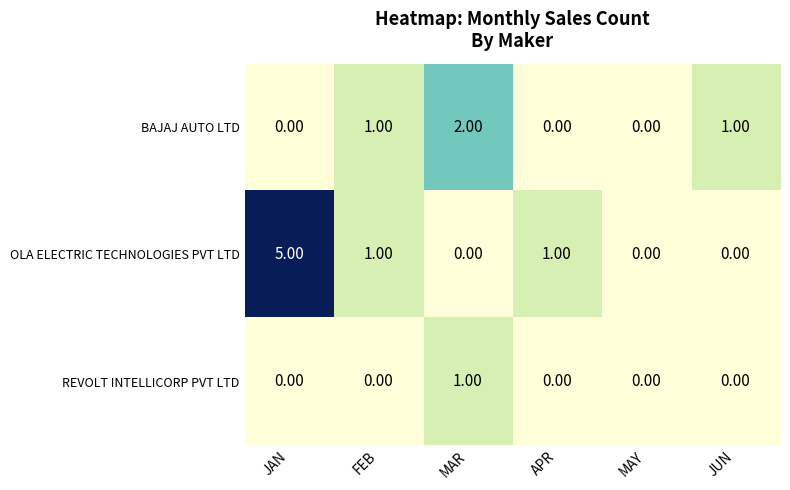

List the series in order of their overall mean, highest first.

OLA ELECTRIC TECHNOLOGIES PVT LTD, BAJAJ AUTO LTD, REVOLT INTELLICORP PVT LTD